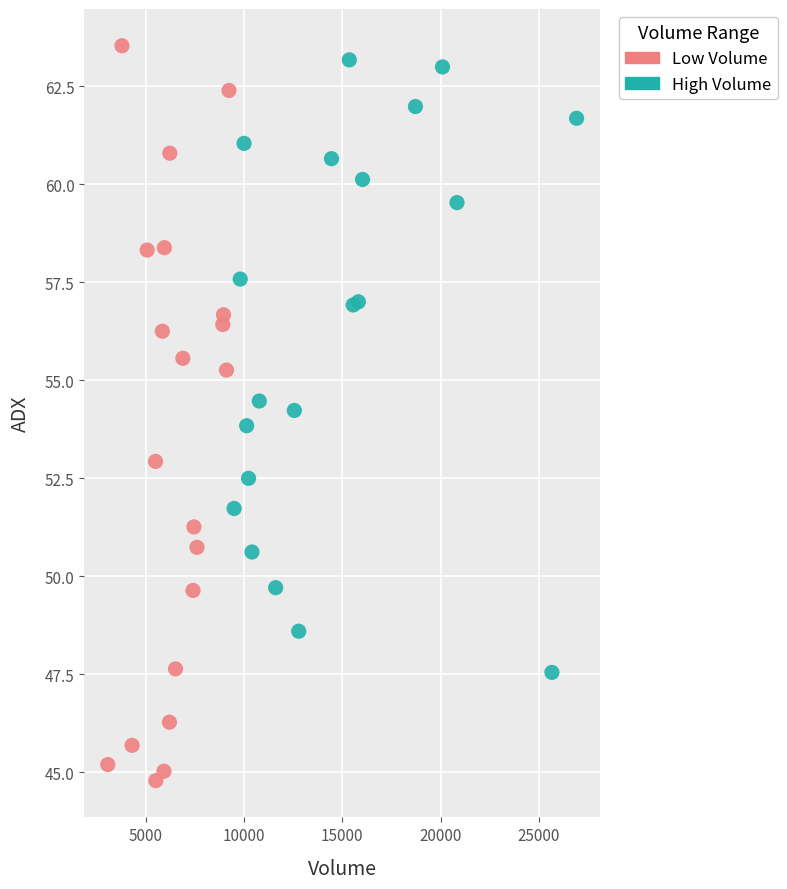

Which series reaches the maximum Y coordinate?

Low Volume